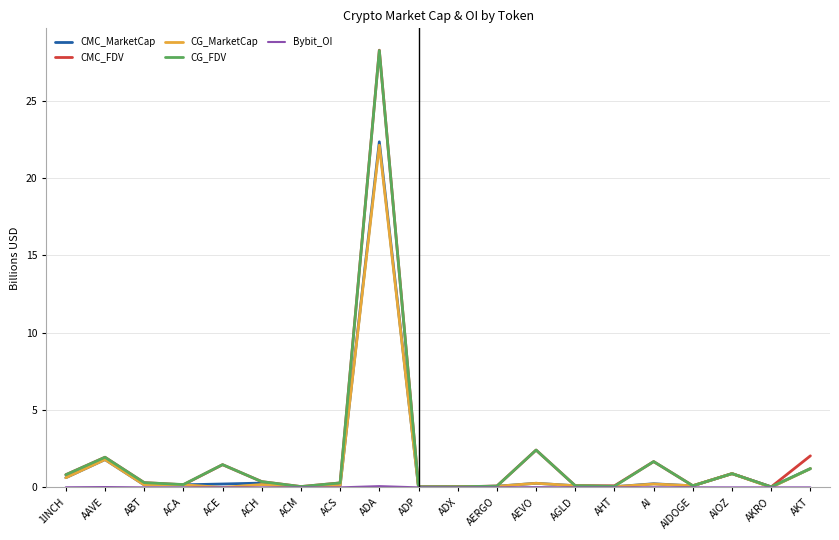

Which series has the widest spread of values?

CMC_FDV